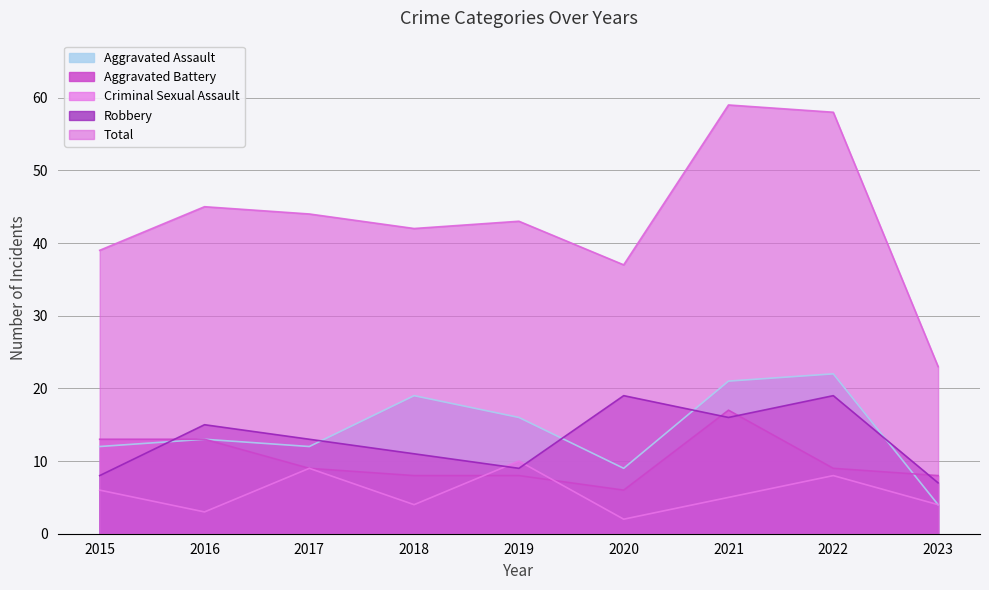

What is the sum of the Total values at 2017 and 2020?

81